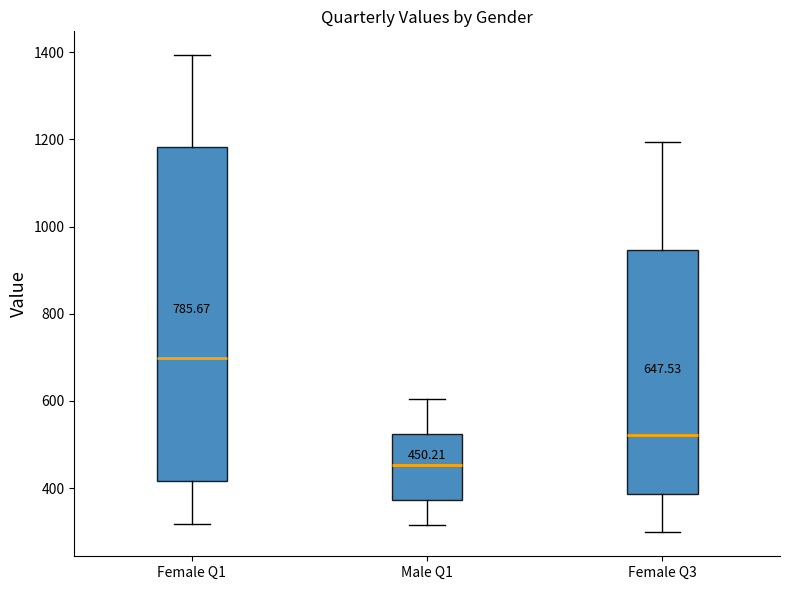

Which box is the tallest, from its lower edge to its upper edge?

Female Q1